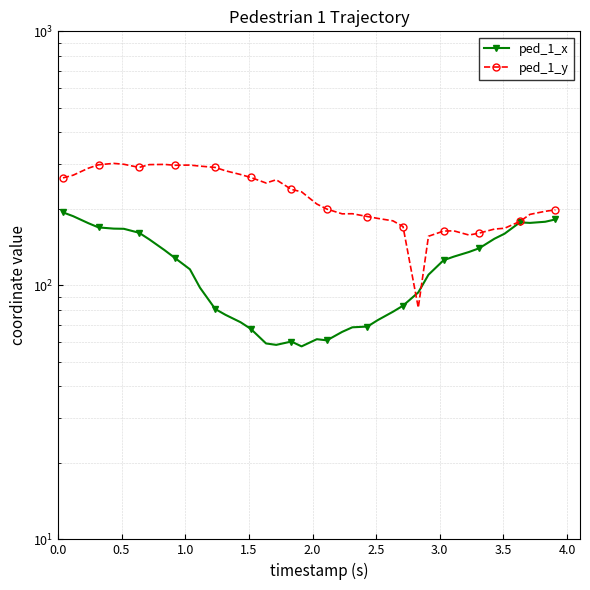

True or false: ped_1_x has a value of 233.5 at 32.

False